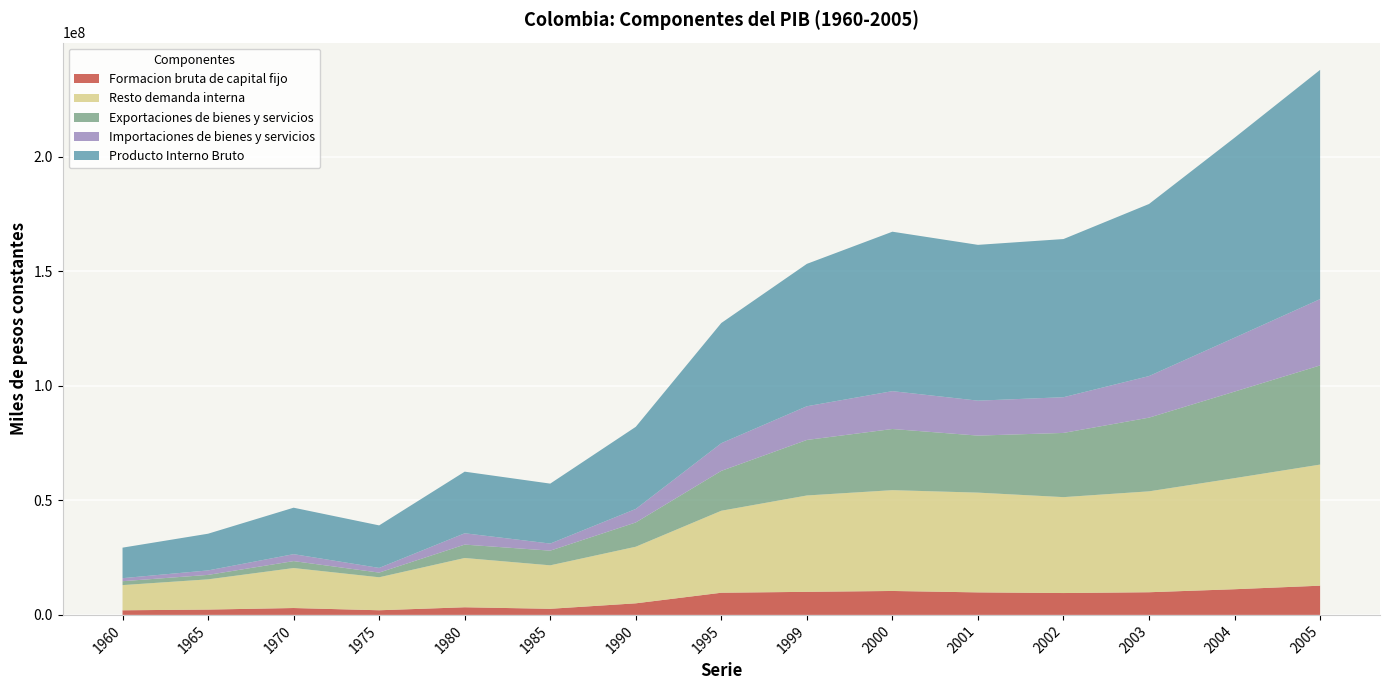

Reading left to right, transcribe all the data shown in this chart.

Formacion bruta de capital fijo: 1960=2013443	1965=2328074	1970=3004178	1975=2027116	1980=3333106	1985=2666412	1990=5056578	1995=9683874	1999=10076449	2000=10455580	2001=9833064	2002=9551194	2003=9898029	2004=11213548	2005=12761092
Resto demanda interna: 1960=11003876	1965=13197678	1970=17462318	1975=14407189	1980=21521425	1985=18985335	1990=24719421	1995=35809121	1999=42082953	2000=44025527	2001=43572340	2002=41885613	2003=44069803	2004=48512765	2005=52893638
Exportaciones de bienes y servicios: 1960=1700648	1965=1951772	1970=3032634	1975=2043989	1980=5850901	1985=6411049	1990=10599468	1995=17414847	1999=24251467	2000=26710337	2001=24903286	2002=28041696	2003=32188474	2004=37806442	2005=43308432
Importaciones de bienes y servicios: 1960=1326609	1965=1951772	1970=3032634	1975=2043989	1980=4947577	1985=3092556	1990=5906956	1995=12092927	1999=14717884	2000=16536434	2001=15266897	2002=15600534	2003=18160466	2004=23543396	2005=28957707
Producto Interno Bruto: 1960=13326609	1965=16032079	1970=20287272	1975=18569749	1980=26908865	1985=26183750	1990=35865469	1995=52493930	1999=62188442	2000=69635313	2001=68042743	2002=69077903	2003=75155609	2004=87332241	2005=100122747